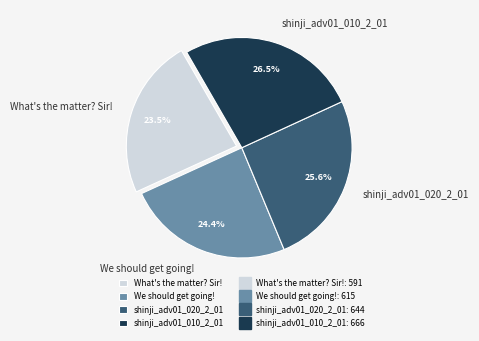

Combined, do What's the matter? Sir! and shinji_adv01_020_2_01 account for over 50%?

No